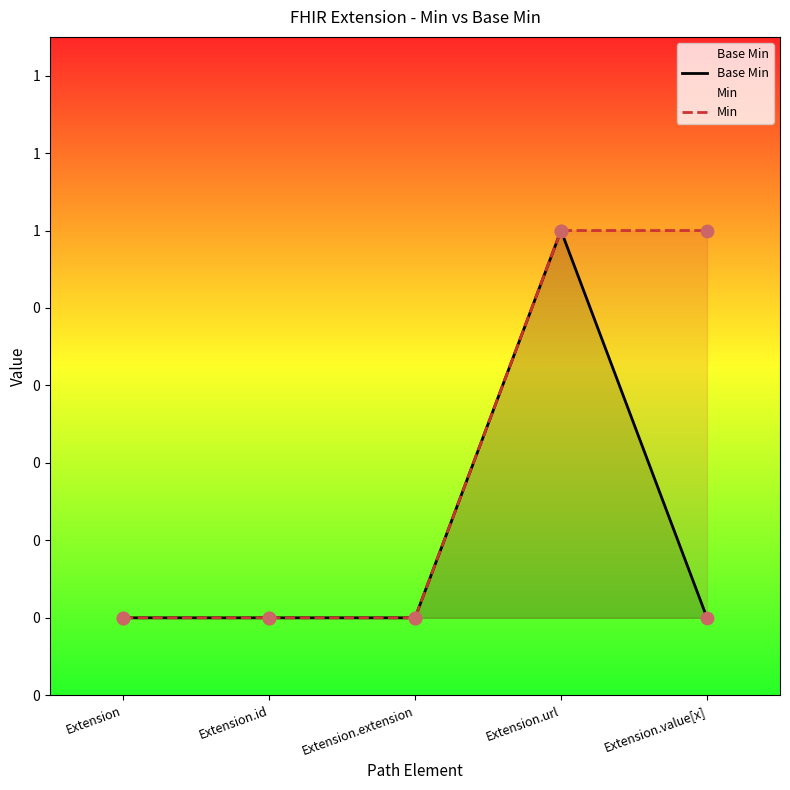

Which series reaches the maximum Y coordinate?

Base Min